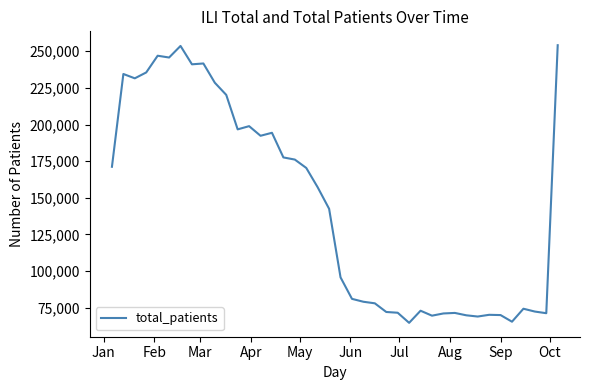

What is the difference between the maximum and minimum values?

189445